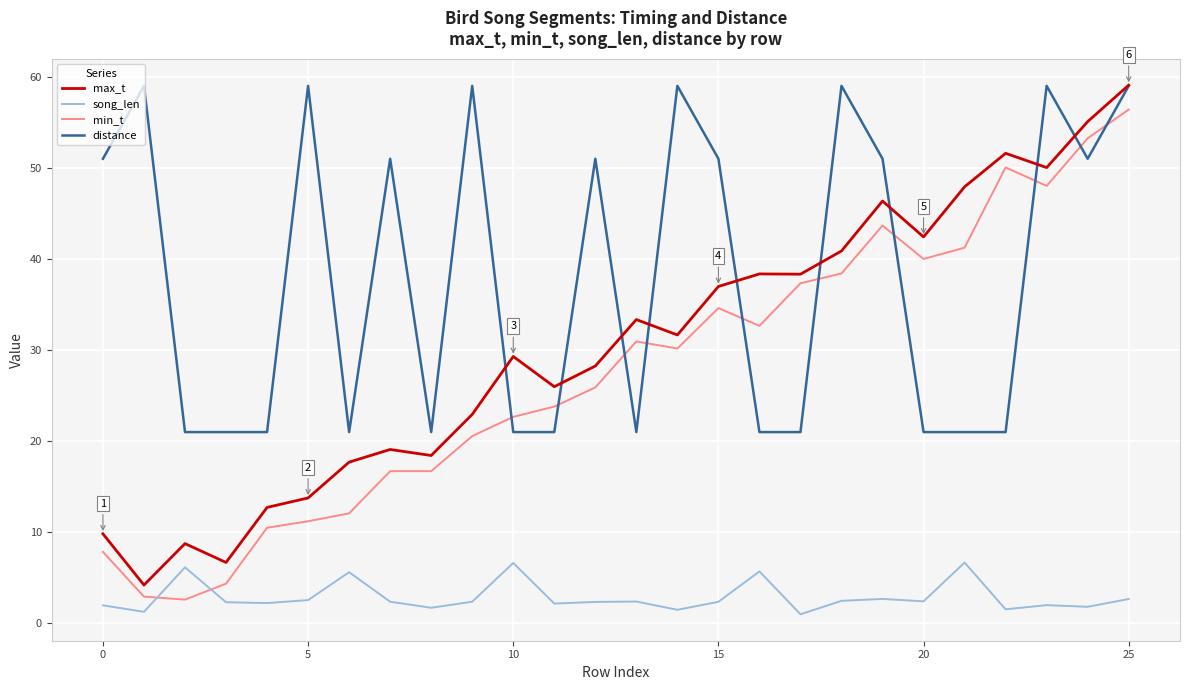

What is the greatest value displayed?

59.1